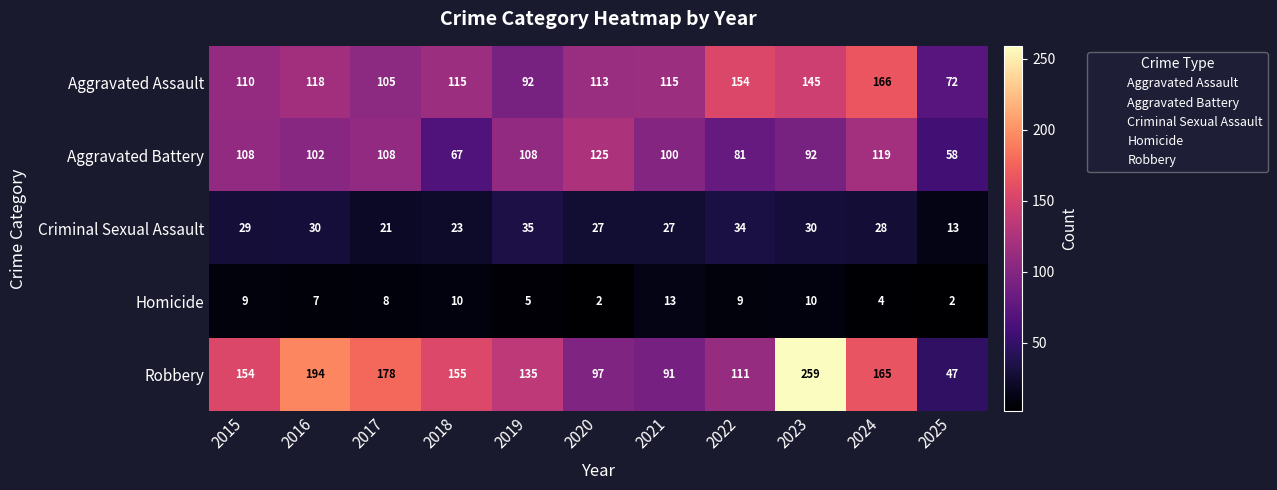

Rank the series at 2021 from highest to lowest value.

Aggravated Assault, Aggravated Battery, Robbery, Criminal Sexual Assault, Homicide